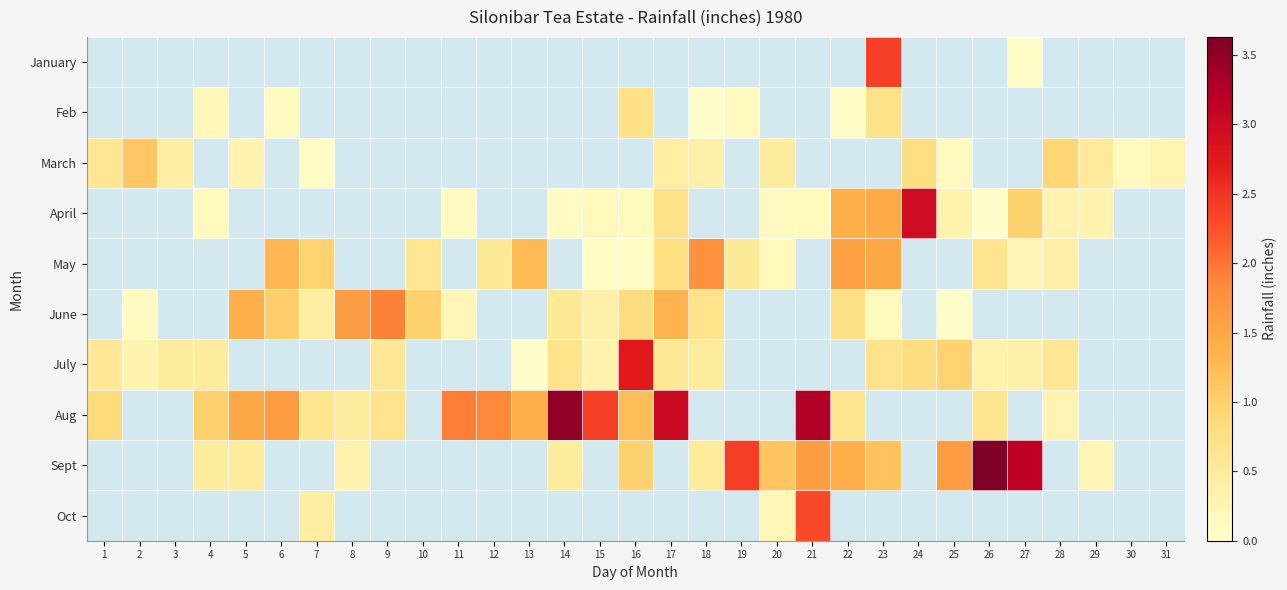

At 6, list the series in order from largest to smallest.

Aug, May, June, Feb, January, March, April, July, Sept, Oct